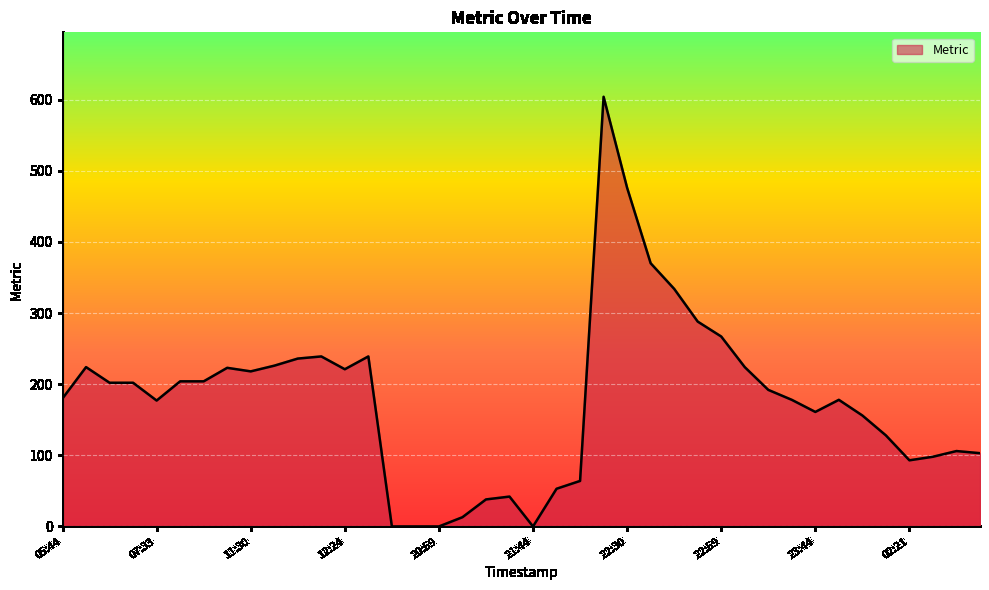

What is the difference between the maximum and minimum values?

604